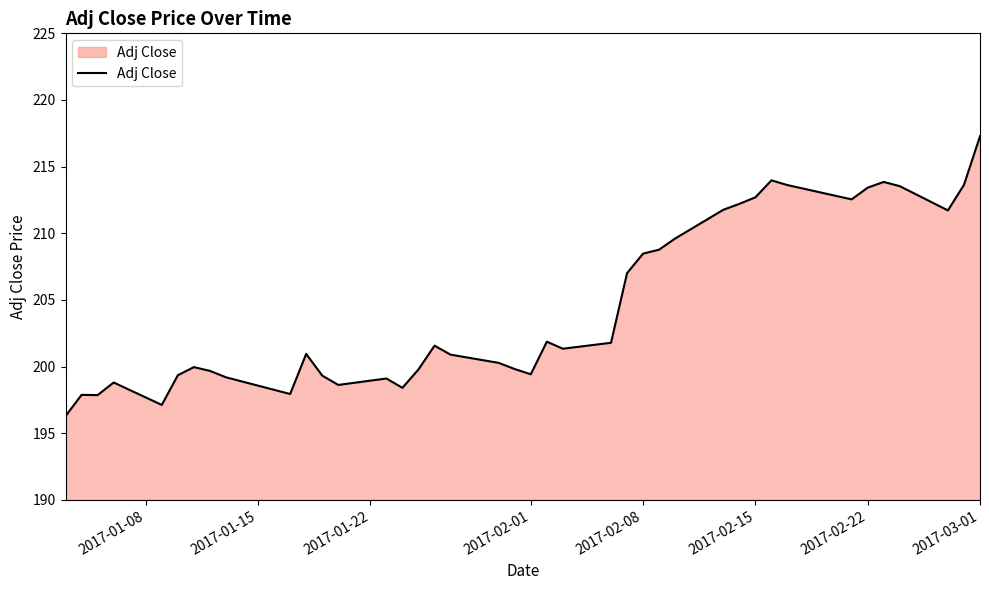

What is the smallest value displayed?

196.3